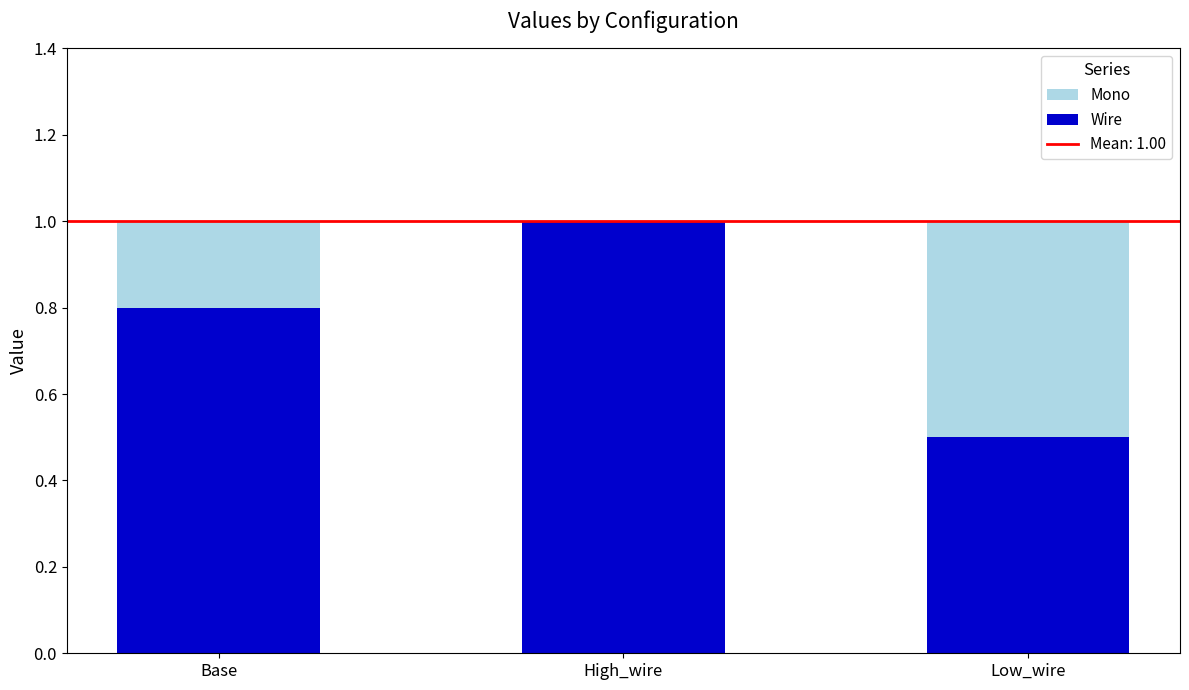

What is the sum of all Wire values?

2.3